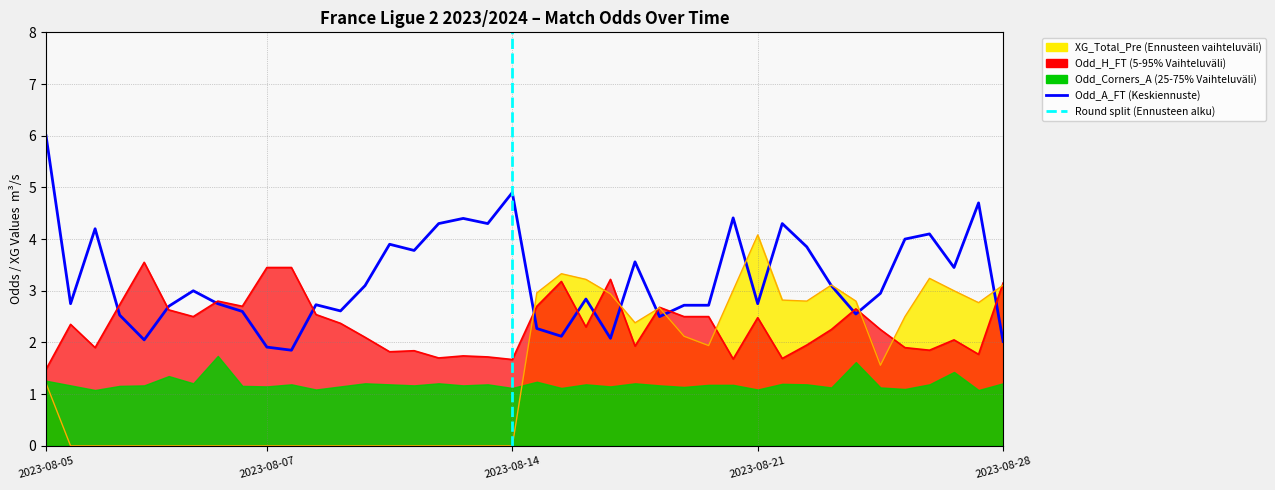

The XG_Total_Pre series shows 0.0 at 12. True or false?

True